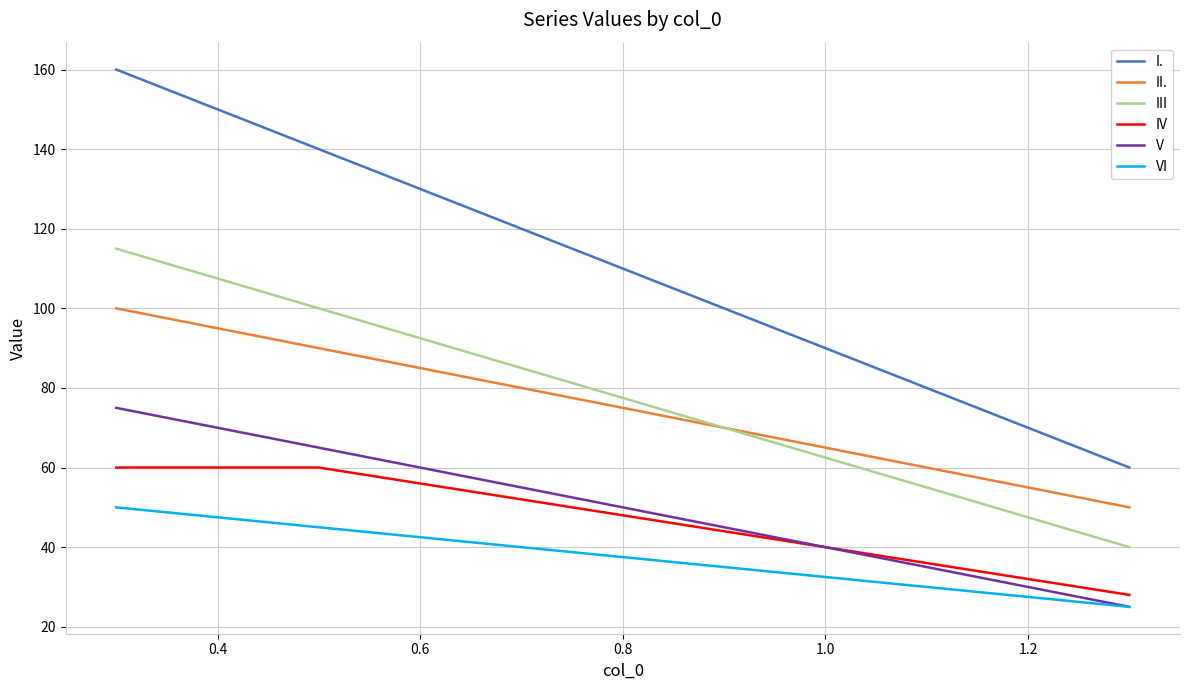

Rank the series by their maximum value, from highest to lowest.

I., III, II., V, IV, VI